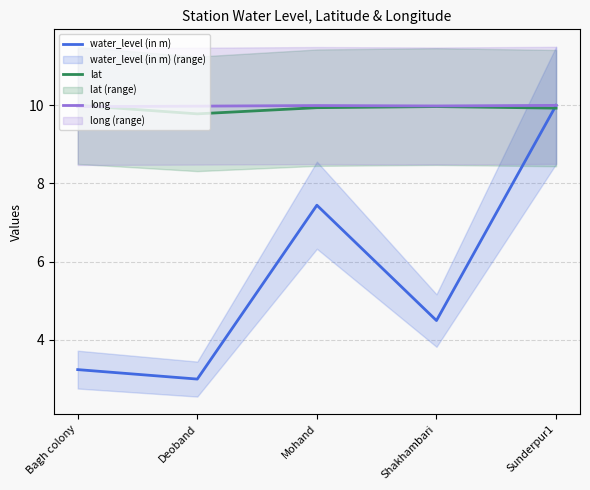

Reading left to right, what are all the values shown in this chart?

water_level (in m): 3.2	3.0	7.4	4.5	10.0
lat: 10.0	9.8	9.9	10.0	9.9
long: 10.0	10.0	10.0	10.0	10.0